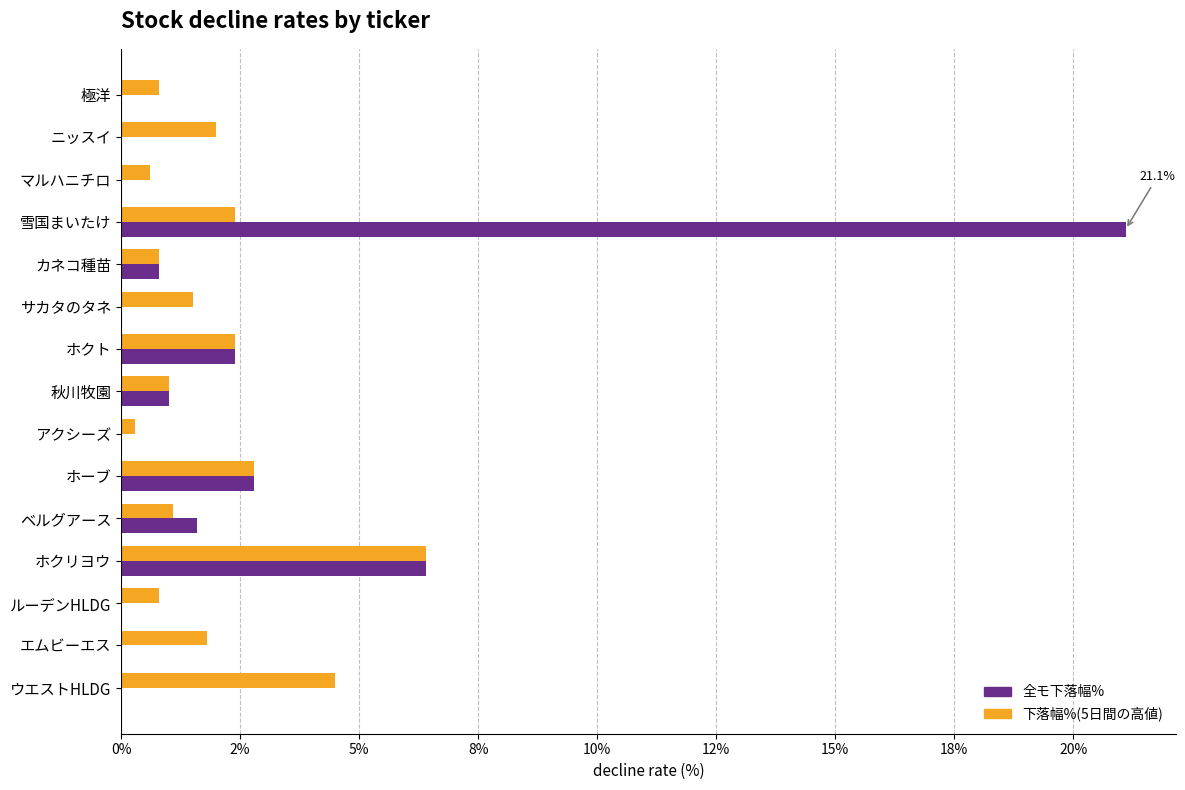

What are all the series names shown in the legend?

全モ下落幅%, 下落幅%(5日間の高値)